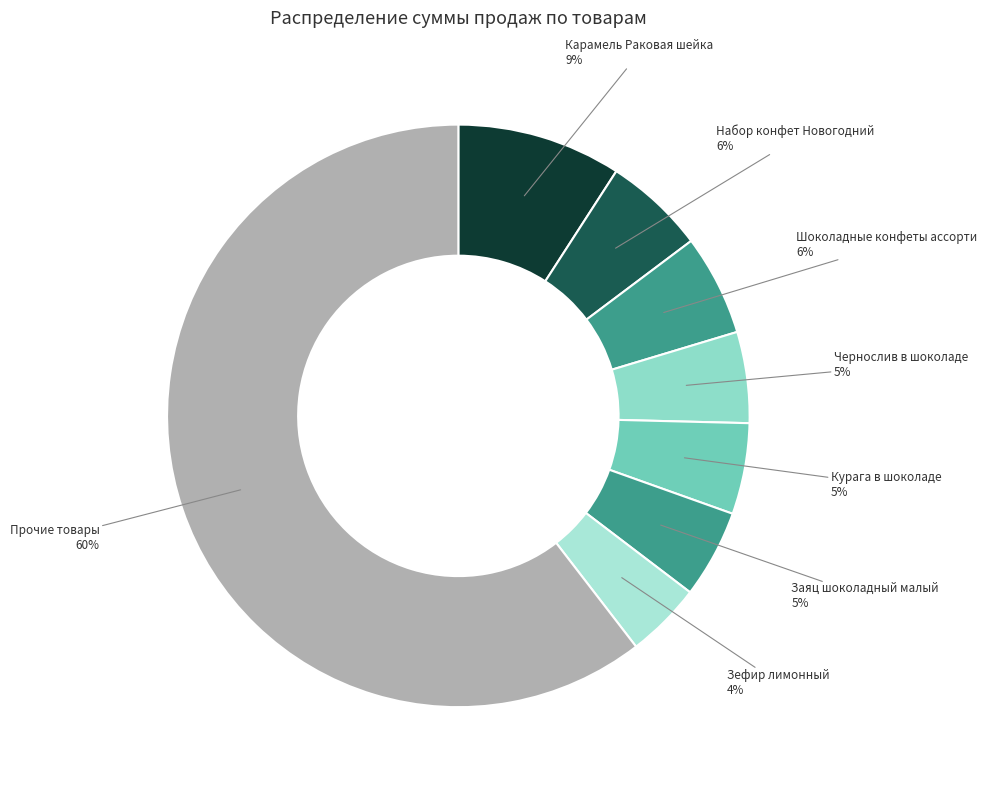

Which slice is the largest?

Прочие товары